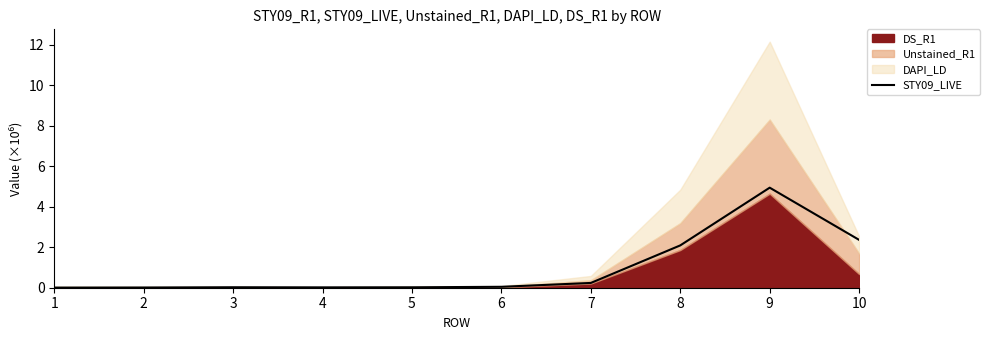

List the labels in order of value, smallest first.

1, 2, 4, 5, 3, 6, 7, 8, 10, 9